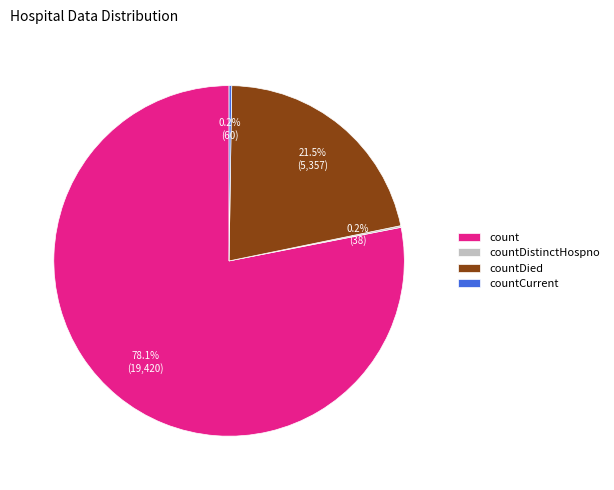

Which slice is the largest?

count